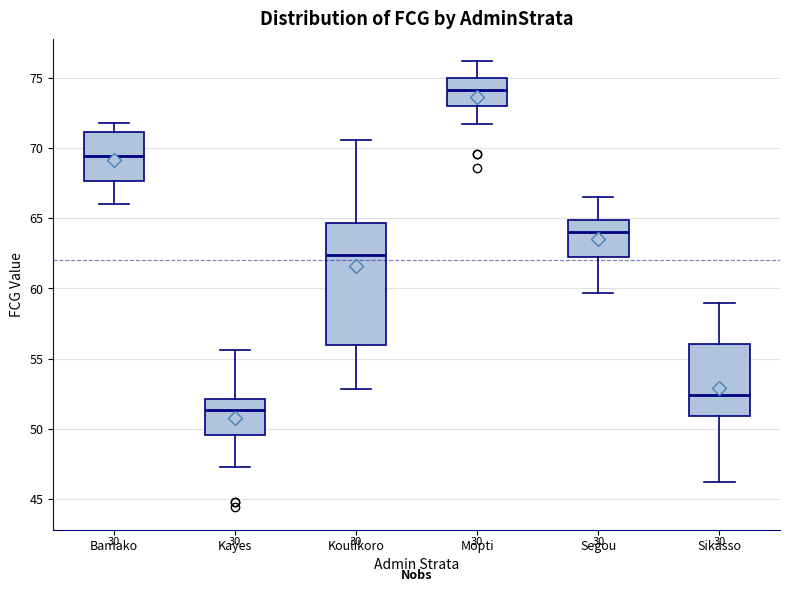

Comparing the boxes themselves (not the whiskers), which one is the tallest?

Koulikoro